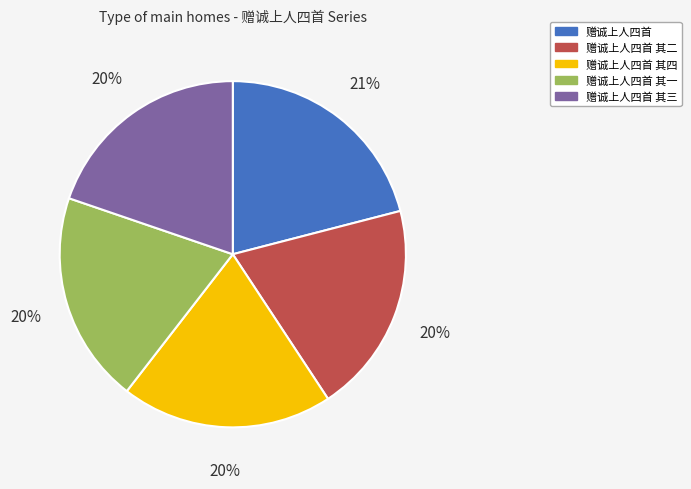

To the nearest percent, what is the difference between the largest and smallest slice percentages?

1%